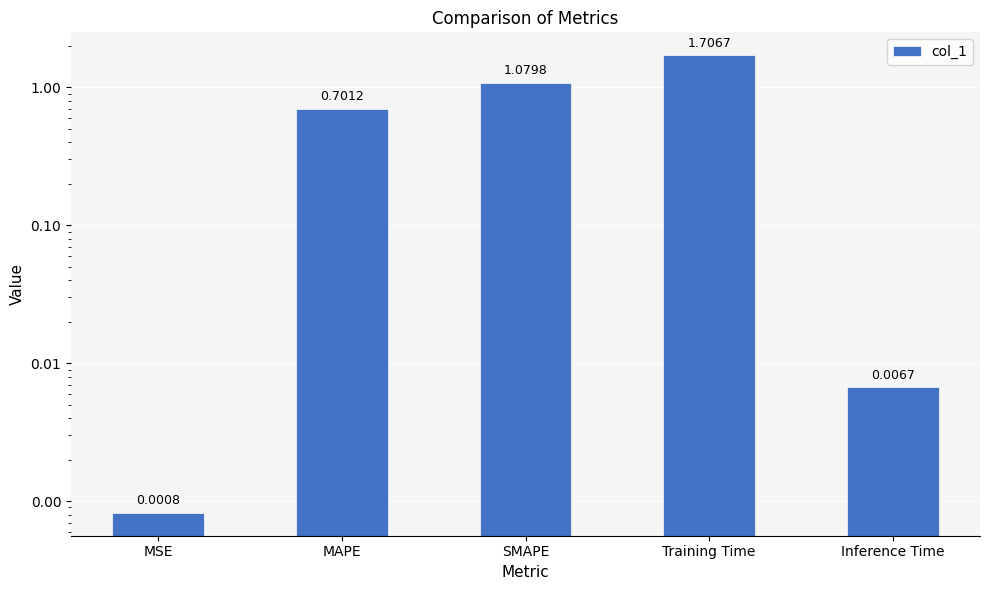

What is the label of the 2nd bar from the right?

Training Time